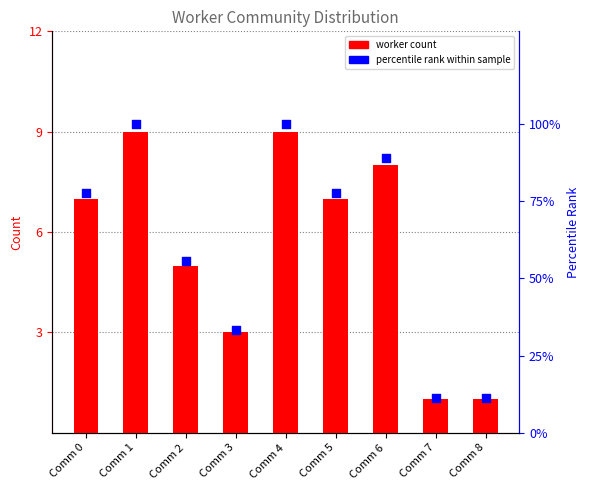

Which series reaches the maximum Y coordinate?

percentile rank within sample